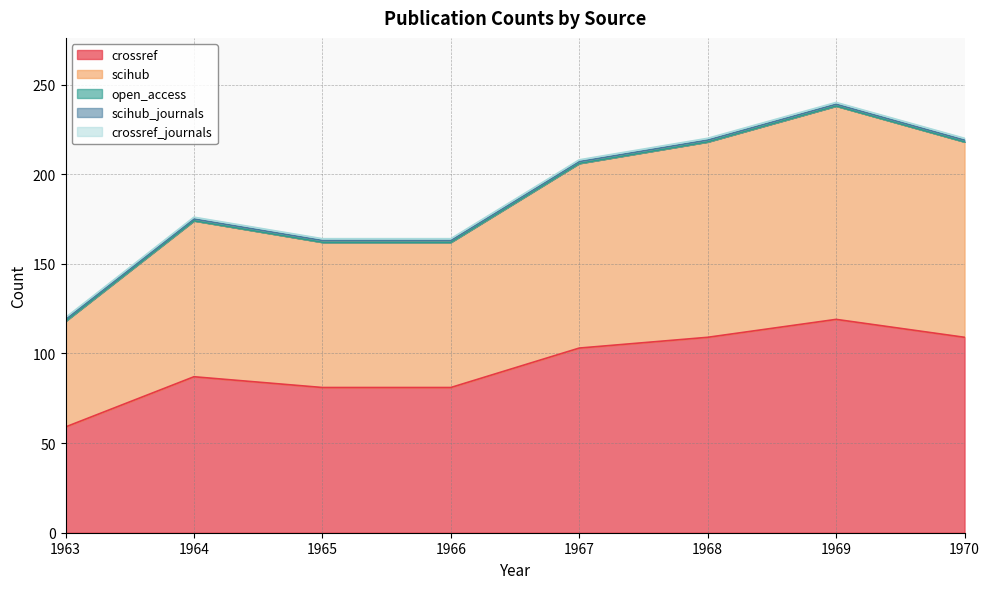

How many lines are shown in the chart?

5